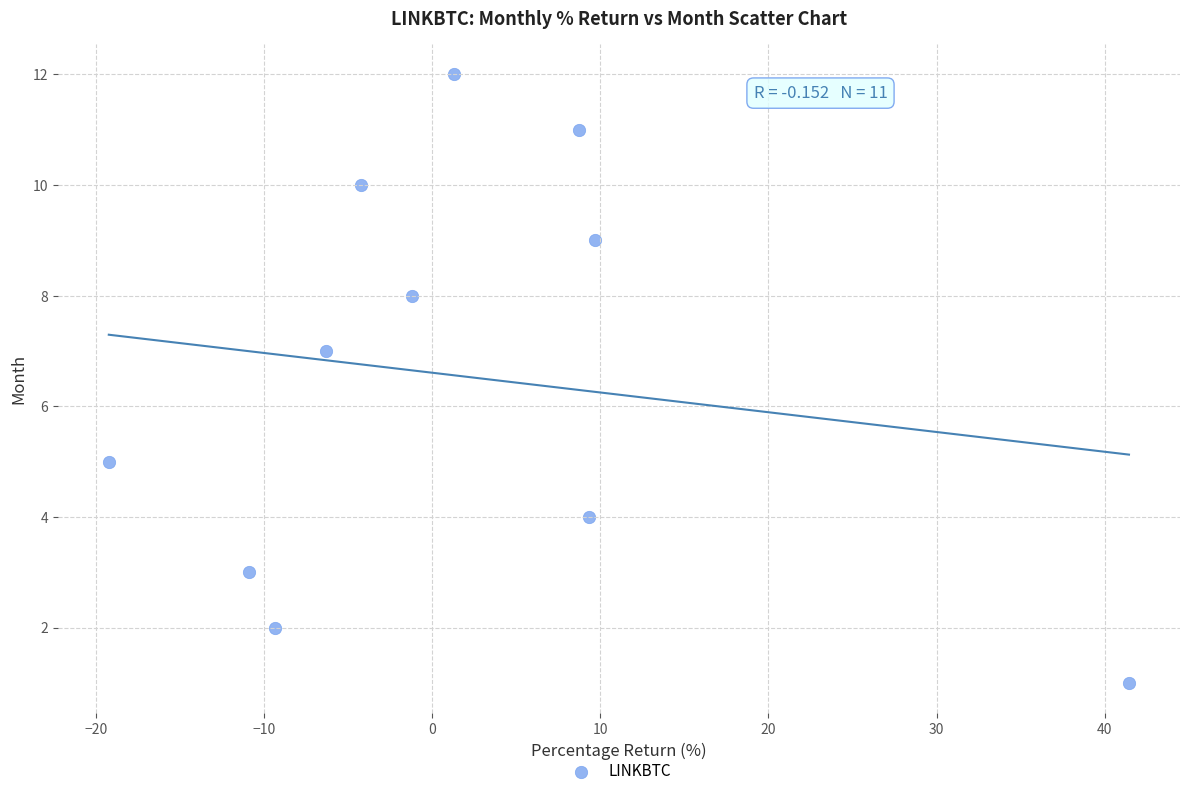

What is the range of Y values (max minus min)?

11